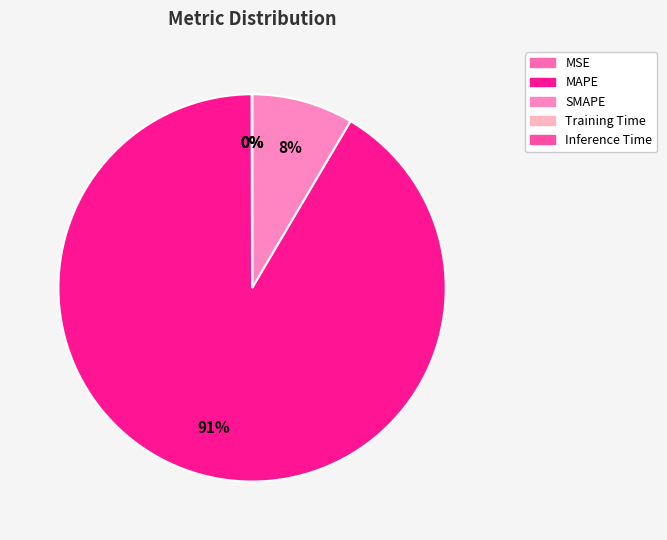

What portion of the pie excludes Training Time?

100.0%